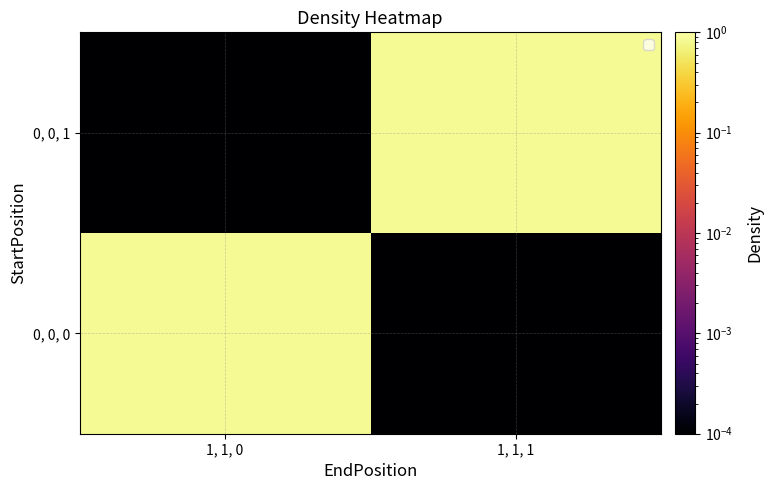

What is the spread (max minus min) of values at 1, 1, 1?

0.8